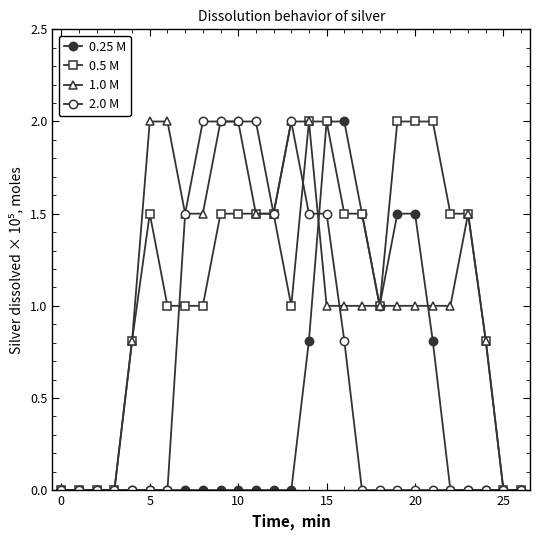

How many lines are shown in the chart?

4